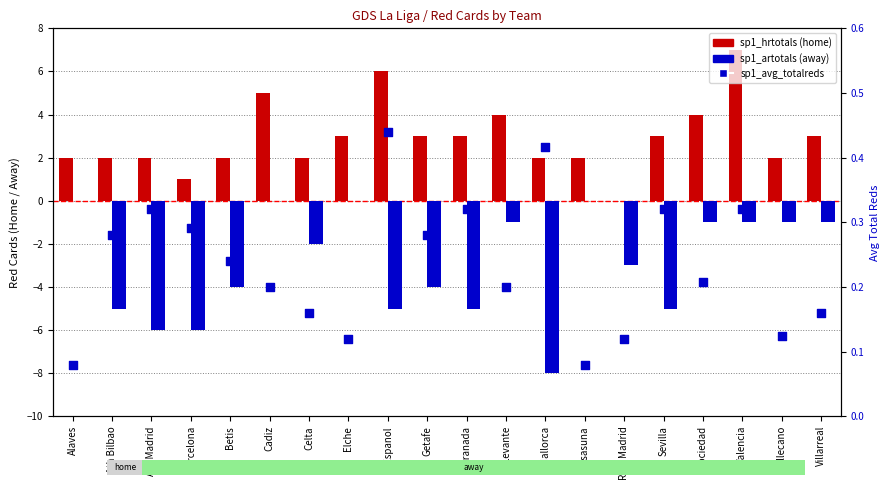

Is the value of sp1_avg_totalreds at Granada greater than the value of sp1_hrtotals at Ath Madrid?

No